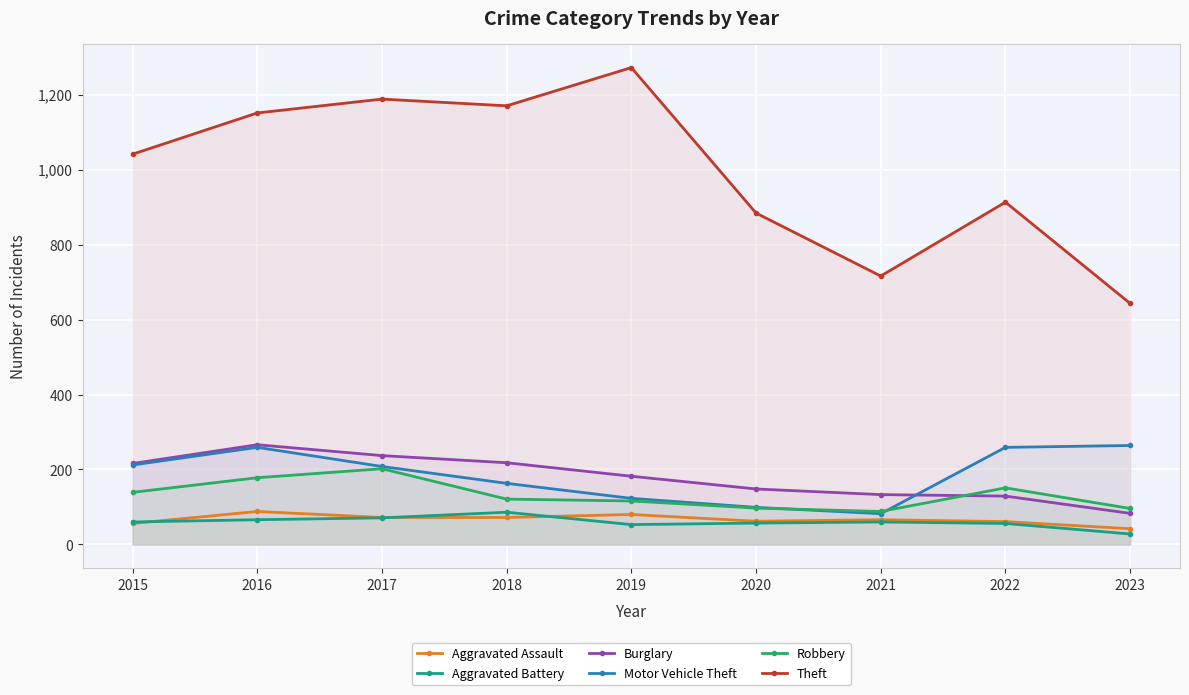

Reading left to right, extract all data points from this chart.

Aggravated Assault: 2015=56	2016=88	2017=72	2018=72	2019=80	2020=62	2021=66	2022=61	2023=42
Aggravated Battery: 2015=60	2016=66	2017=71	2018=86	2019=53	2020=57	2021=60	2022=56	2023=28
Burglary: 2015=216	2016=266	2017=237	2018=218	2019=182	2020=148	2021=133	2022=129	2023=83
Motor Vehicle Theft: 2015=212	2016=259	2017=208	2018=163	2019=123	2020=99	2021=82	2022=259	2023=264
Robbery: 2015=139	2016=178	2017=202	2018=121	2019=116	2020=97	2021=88	2022=151	2023=96
Theft: 2015=1041	2016=1151	2017=1188	2018=1170	2019=1272	2020=884	2021=716	2022=913	2023=643